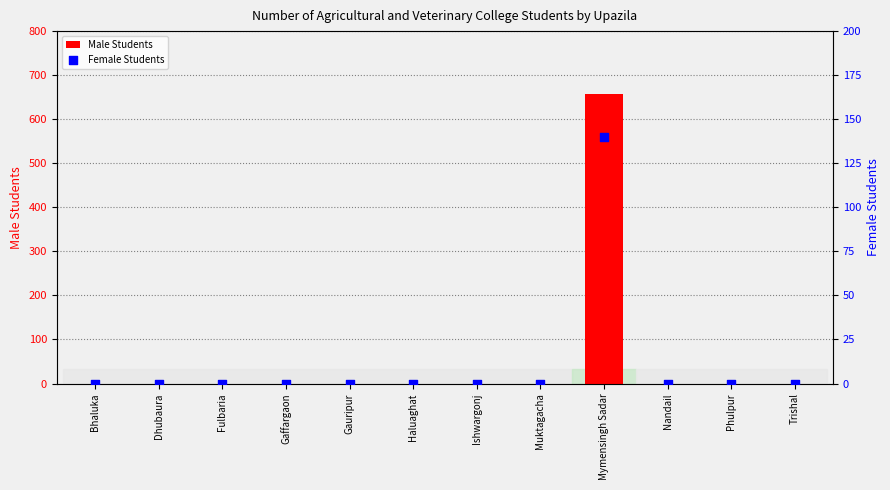

What are all the series names shown in the legend?

Male Students, Female Students